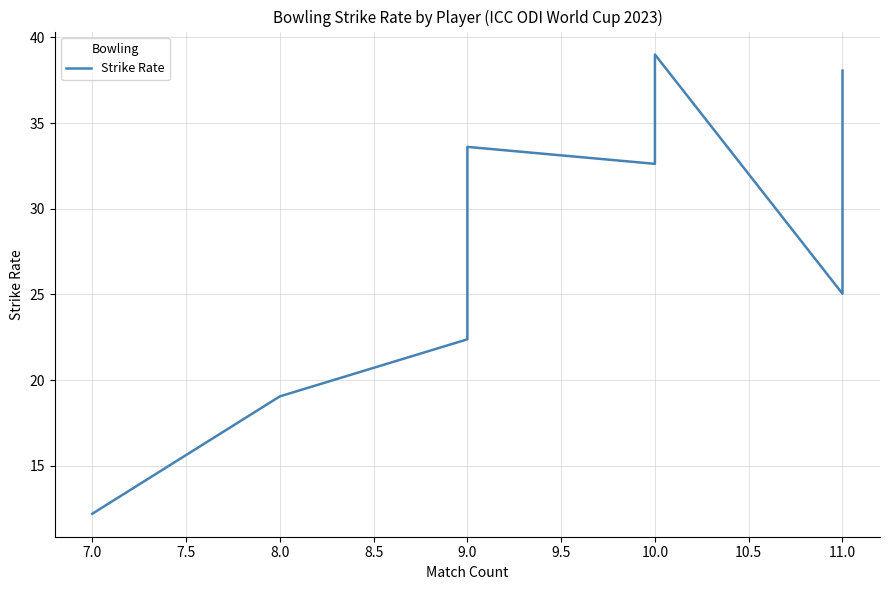

The chart shows a value of 54.0 at 10.0. True or false?

False